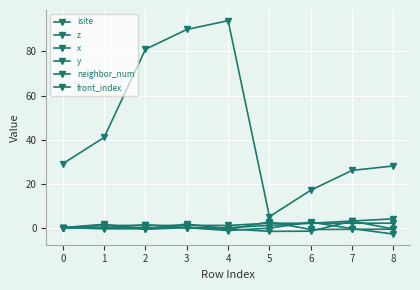

How many lines are shown in the chart?

6